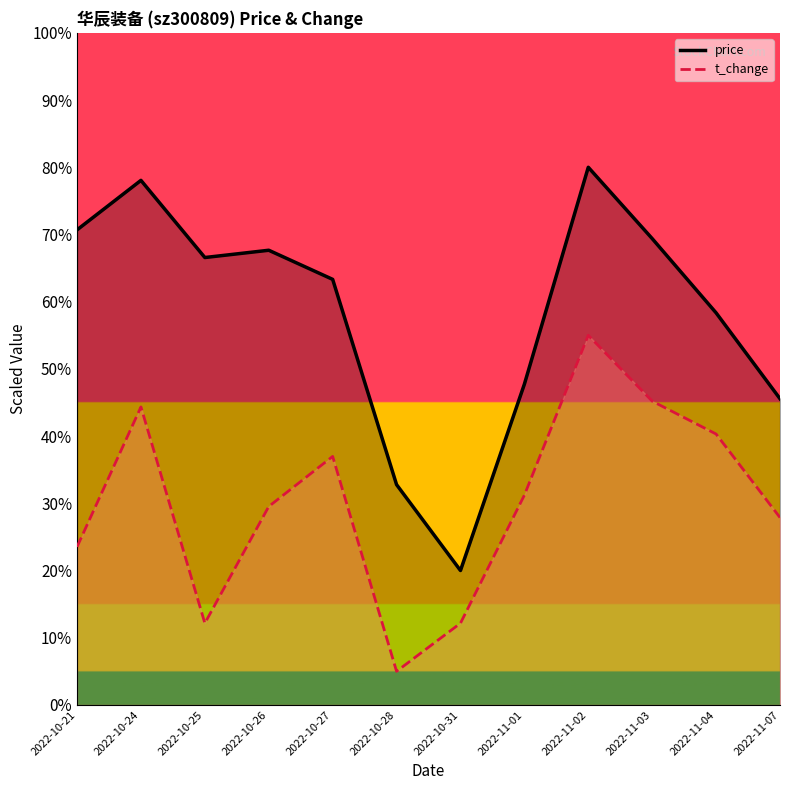

Between 2022-10-21 and 2022-11-03, which is larger?

2022-10-21